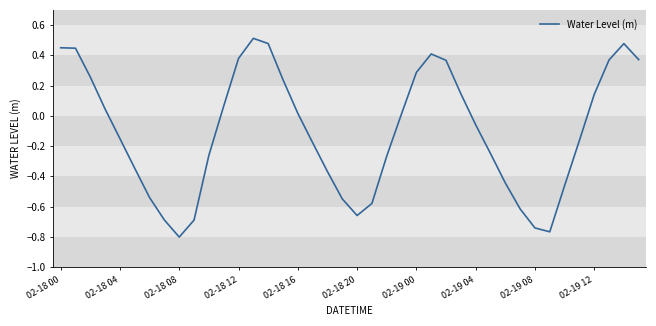

How many values are above zero?

19